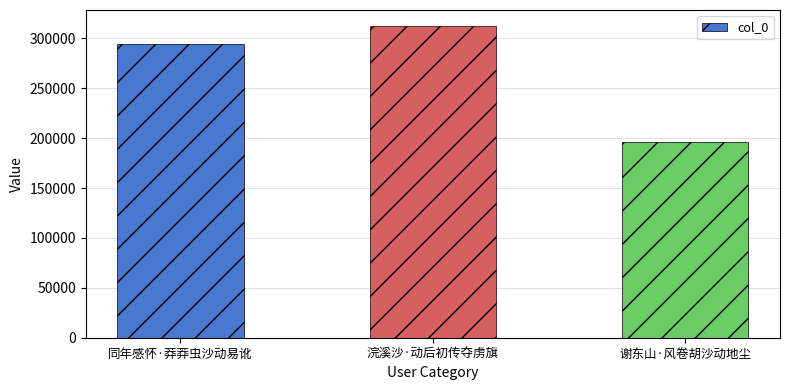

Reading left to right, list all the values displayed in this chart.

同年感怀·莽莽虫沙动易讹=294580	浣溪沙·动后初传夺虏旗=312760	谢东山·风卷胡沙动地尘=196597